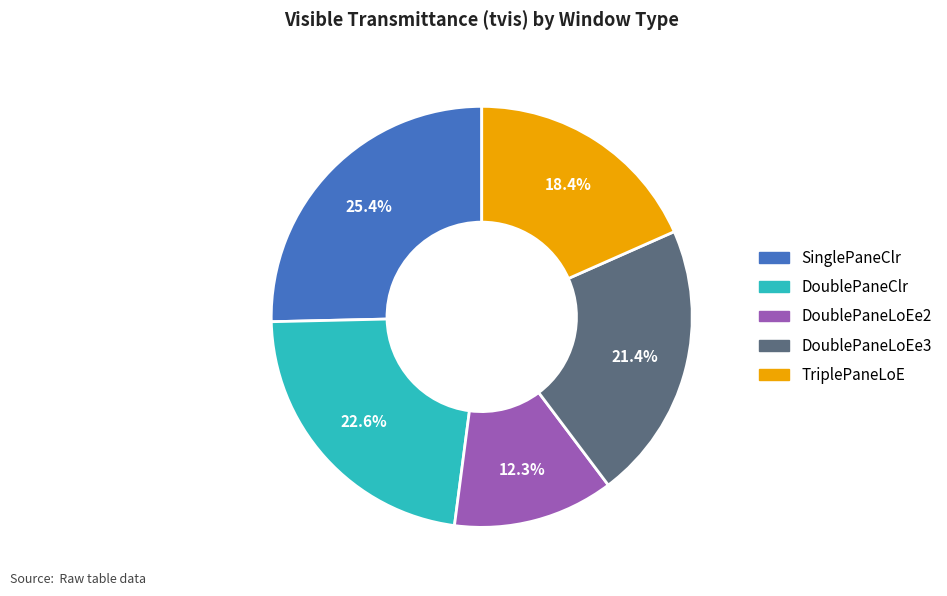

Which has a higher value, TriplePaneLoE or DoublePaneLoEe2?

TriplePaneLoE